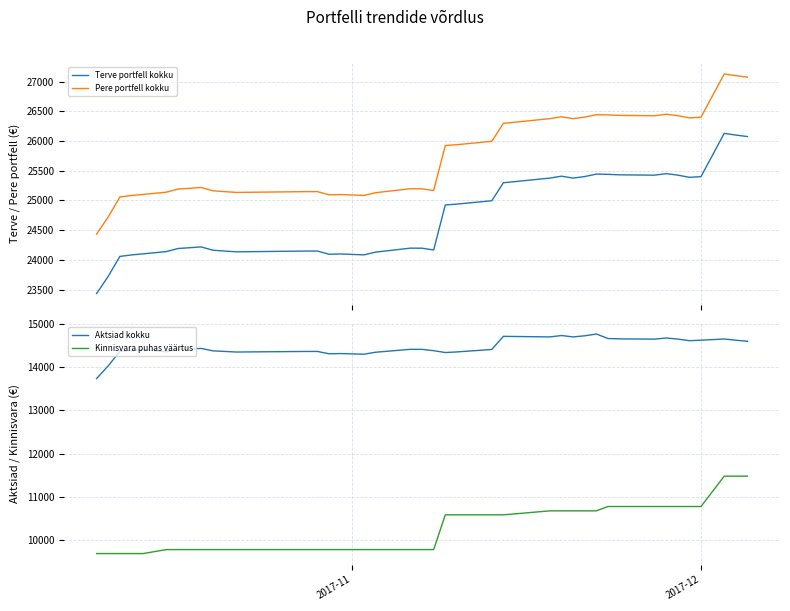

What are all the series names shown in the legend?

Terve portfell kokku, Pere portfell kokku, Aktsiad kokku, Kinnisvara puhas väärtus